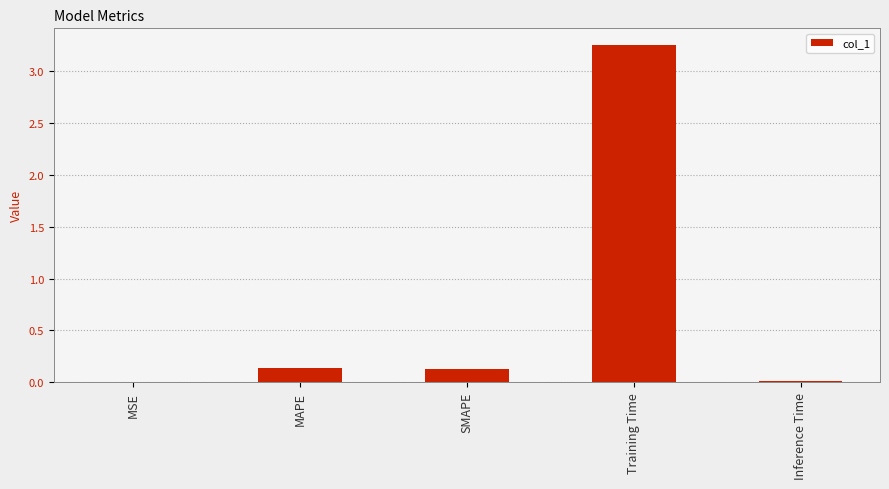

Which category has the highest value across all series?

Training Time